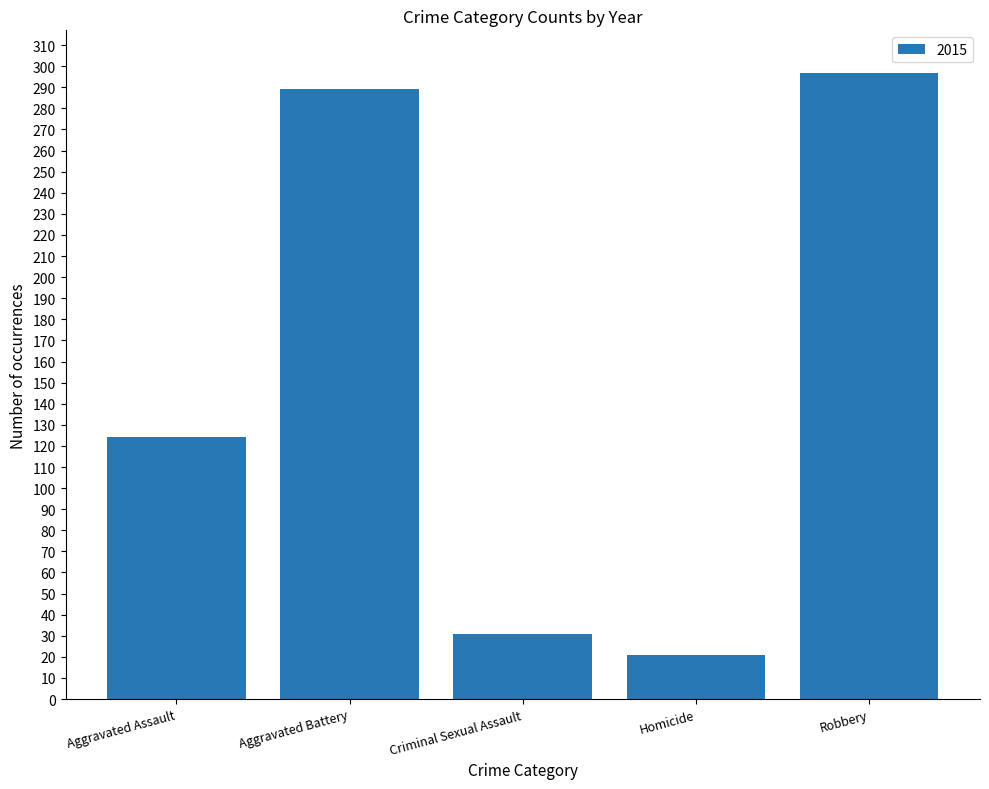

The value at Aggravated Battery is 289. True or false?

True